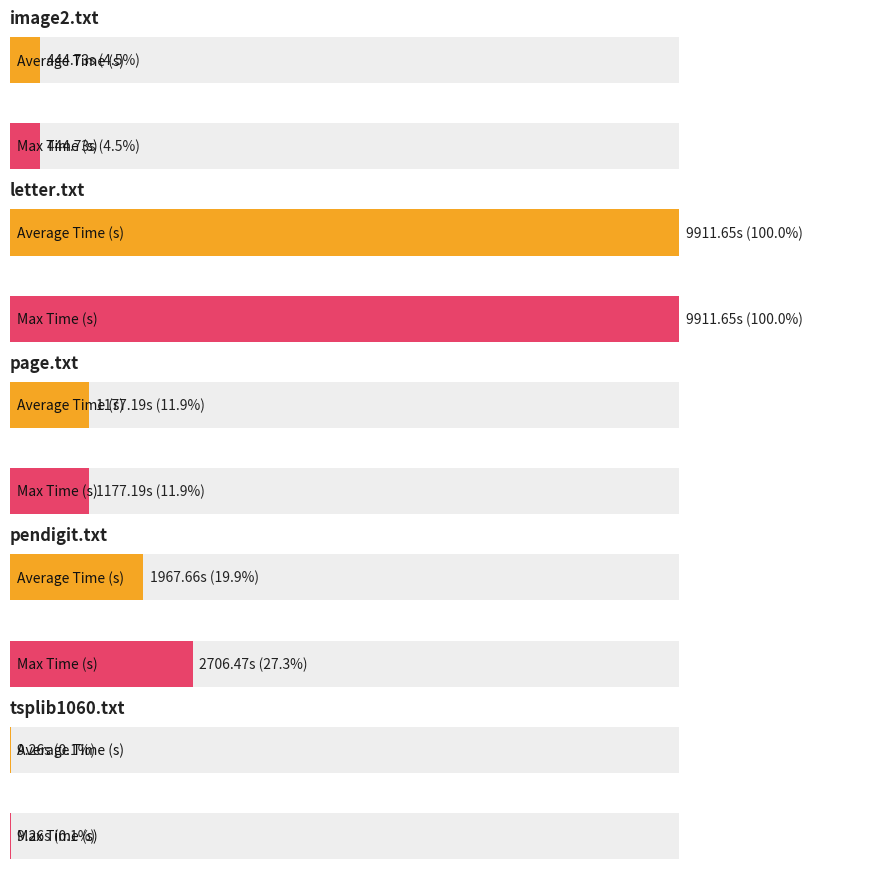

Reading right to left, what are all the values shown in this chart?

Average Time (s): 9.3	1967.7	1177.2	9911.6	444.7
Max Time (s): 9.3	2706.5	1177.2	9911.6	444.7